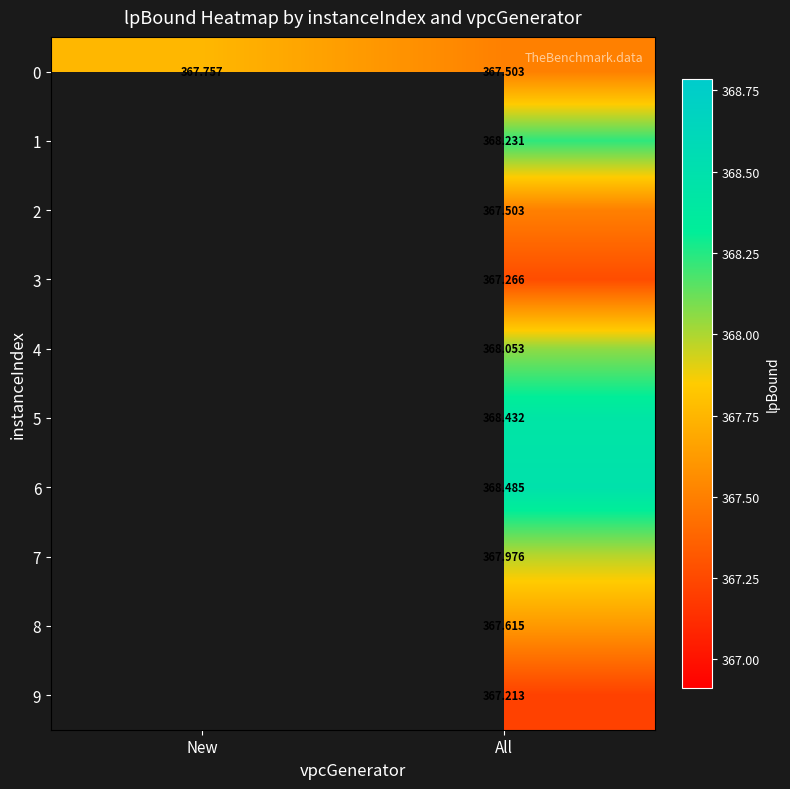

At which category is the sum across all series the highest?

All